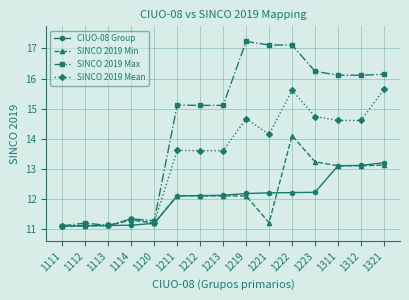

True or false: SINCO 2019 Min has more than 1 points higher than both neighbors.

True